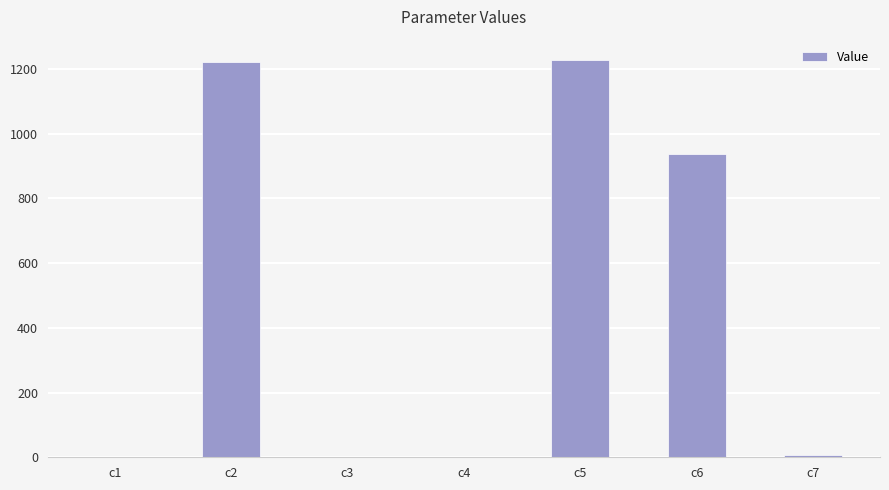

What is the sum of all values?

3396.8